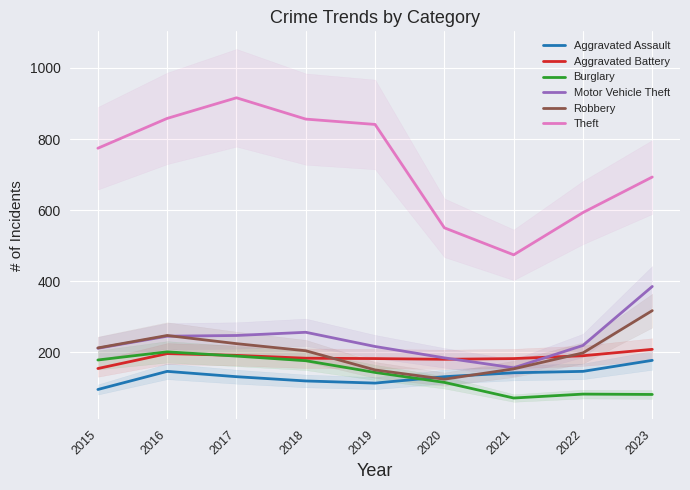

Reading left to right, extract all data points from this chart.

Aggravated Assault: 2015=95	2016=146	2017=131	2018=119	2019=113	2020=131	2021=142	2022=146	2023=177
Aggravated Battery: 2015=154	2016=196	2017=191	2018=183	2019=182	2020=180	2021=182	2022=190	2023=208
Burglary: 2015=178	2016=201	2017=189	2018=176	2019=143	2020=115	2021=71	2022=82	2023=81
Motor Vehicle Theft: 2015=211	2016=245	2017=247	2018=256	2019=216	2020=184	2021=156	2022=219	2023=385
Robbery: 2015=212	2016=247	2017=224	2018=204	2019=150	2020=124	2021=153	2022=198	2023=317
Theft: 2015=774	2016=858	2017=916	2018=856	2019=841	2020=550	2021=474	2022=593	2023=693